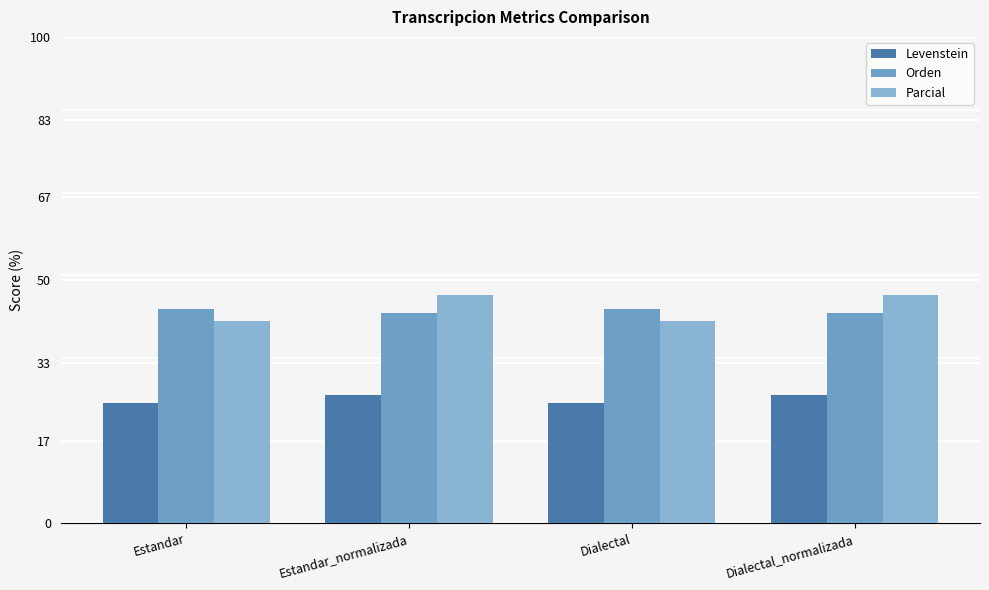

How many bars are there in total?

12